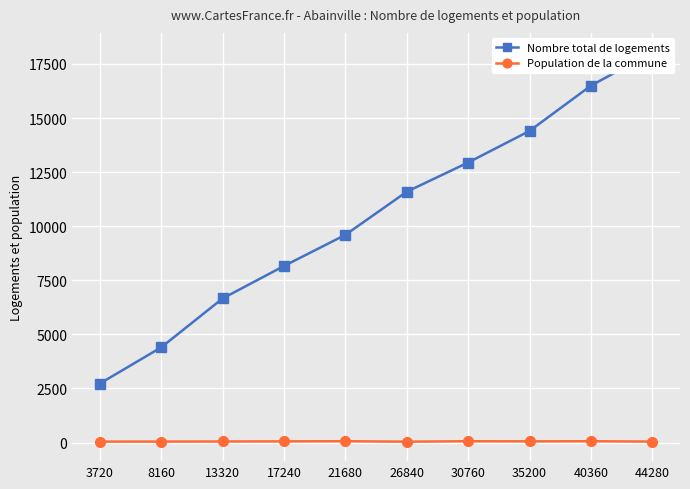

What is the average value of the Population de la commune series?

51.3